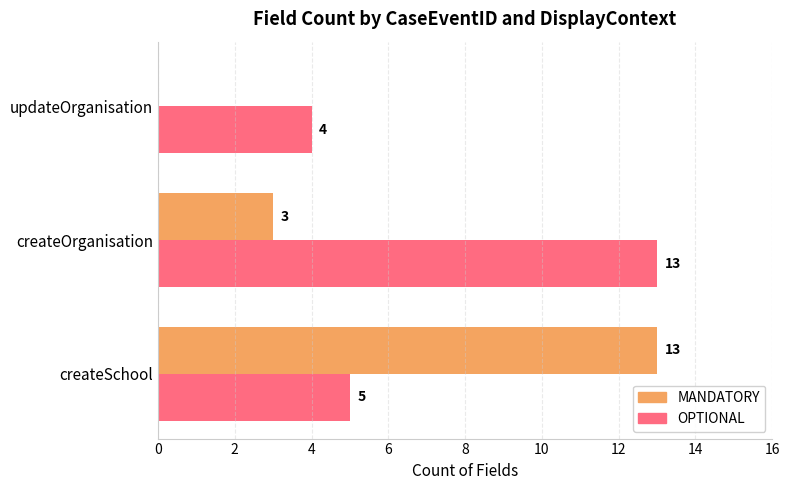

What is the sum of all OPTIONAL values?

22